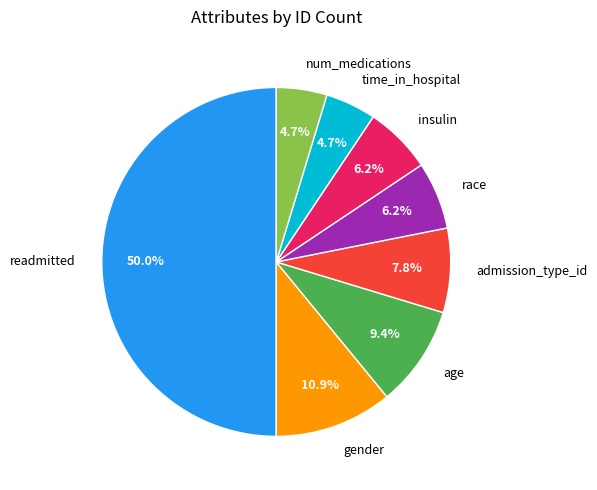

What is the ratio of the value at num_medications to the value at gender?

0.4